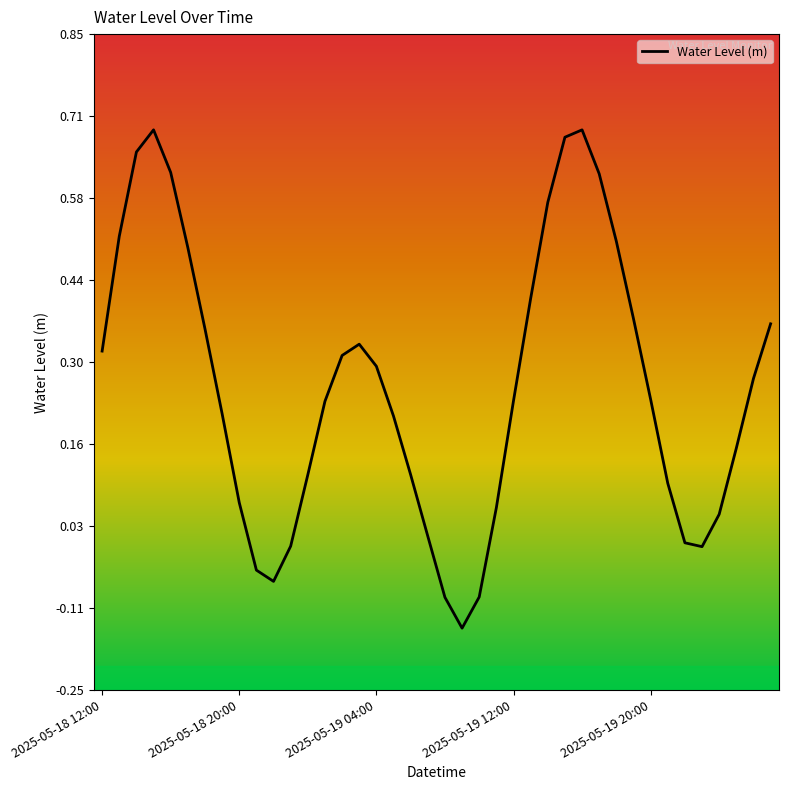

What is the difference between the maximum and minimum values?

0.8